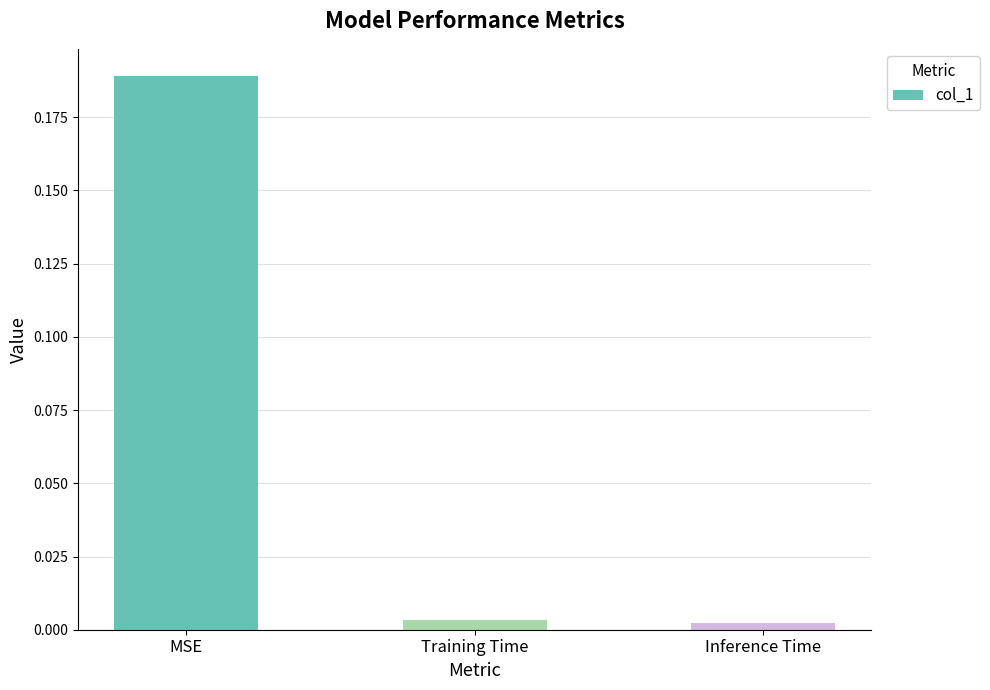

How many distinct data groups are displayed?

1